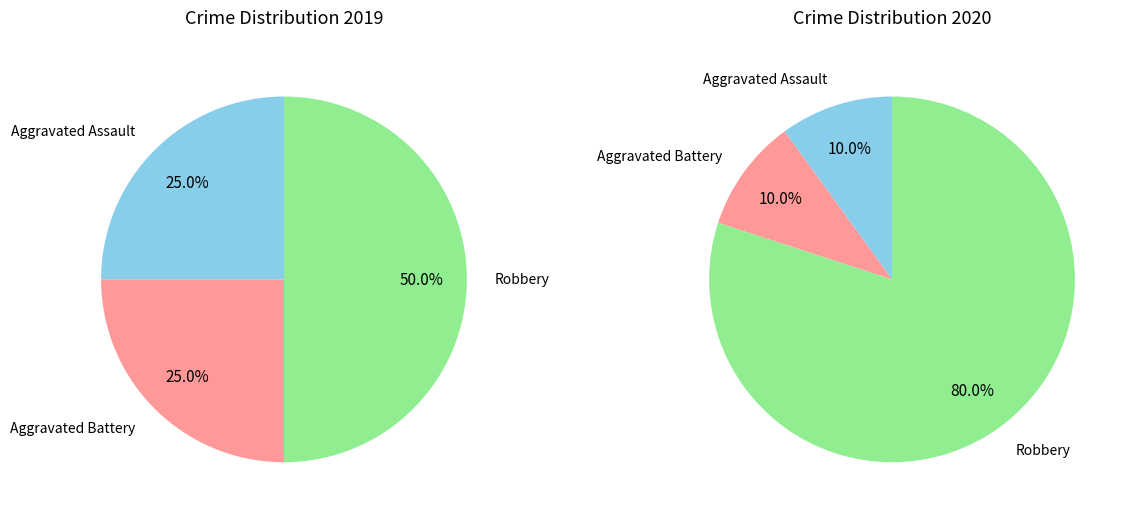

Is it true that 2 is 87% of the pie?

False